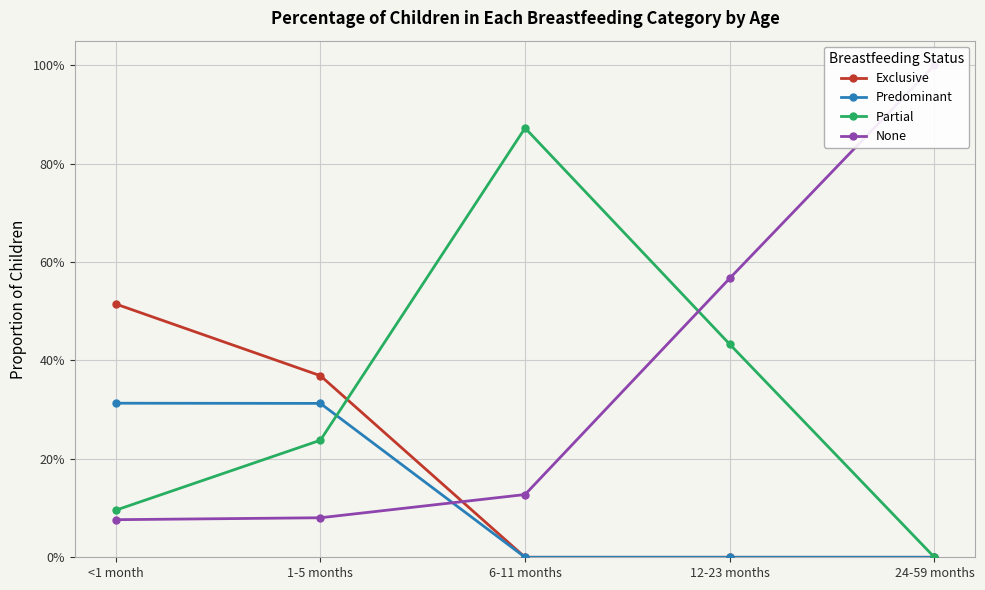

How many lines are shown in the chart?

4